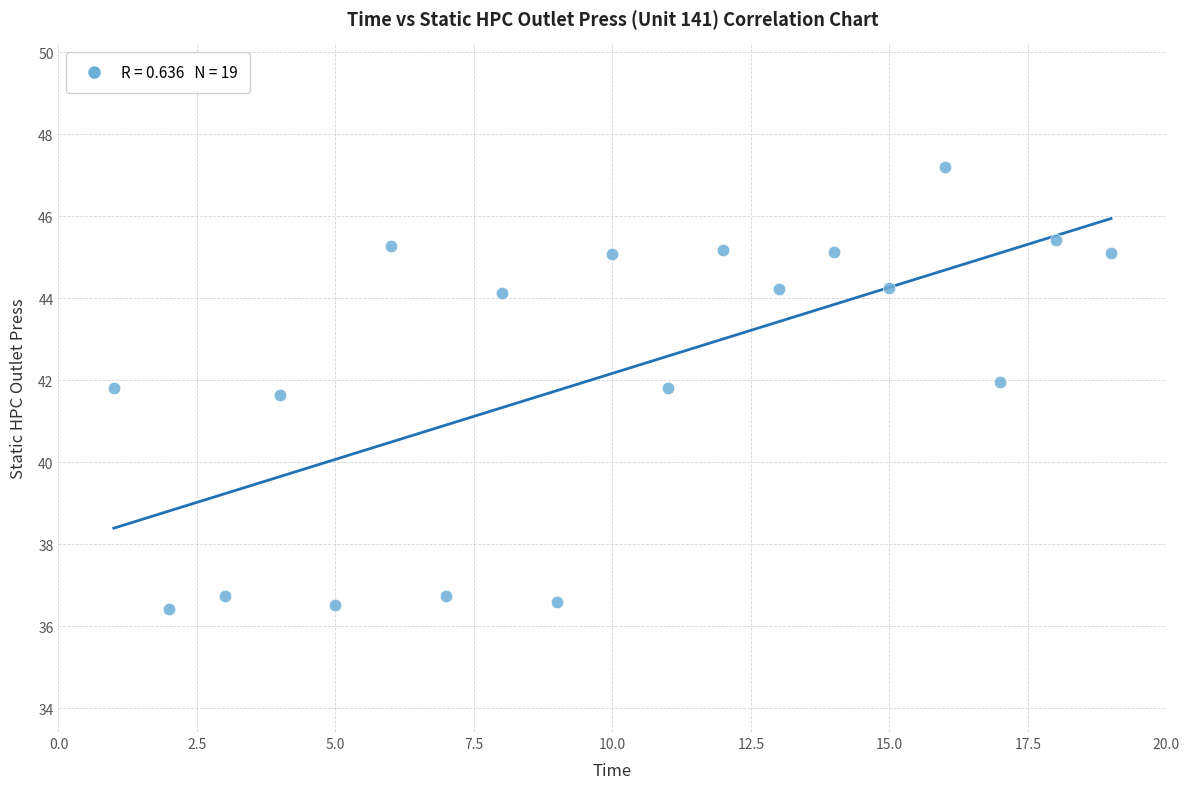

What is the range of Y values (max minus min)?

10.8